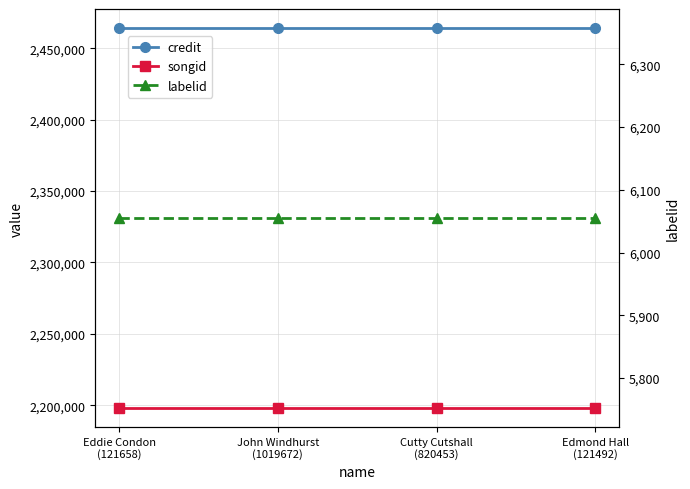

What is the label of the 1st point from the right?

Edmond Hall
(121492)